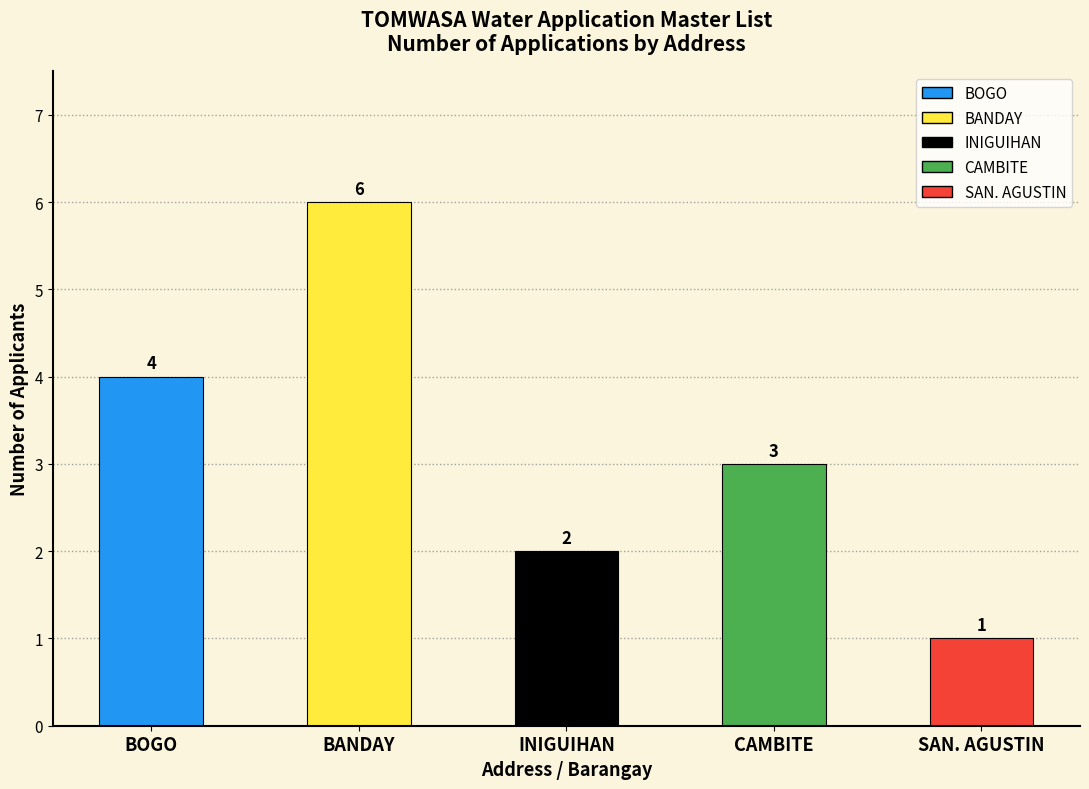

What is the average value?

3